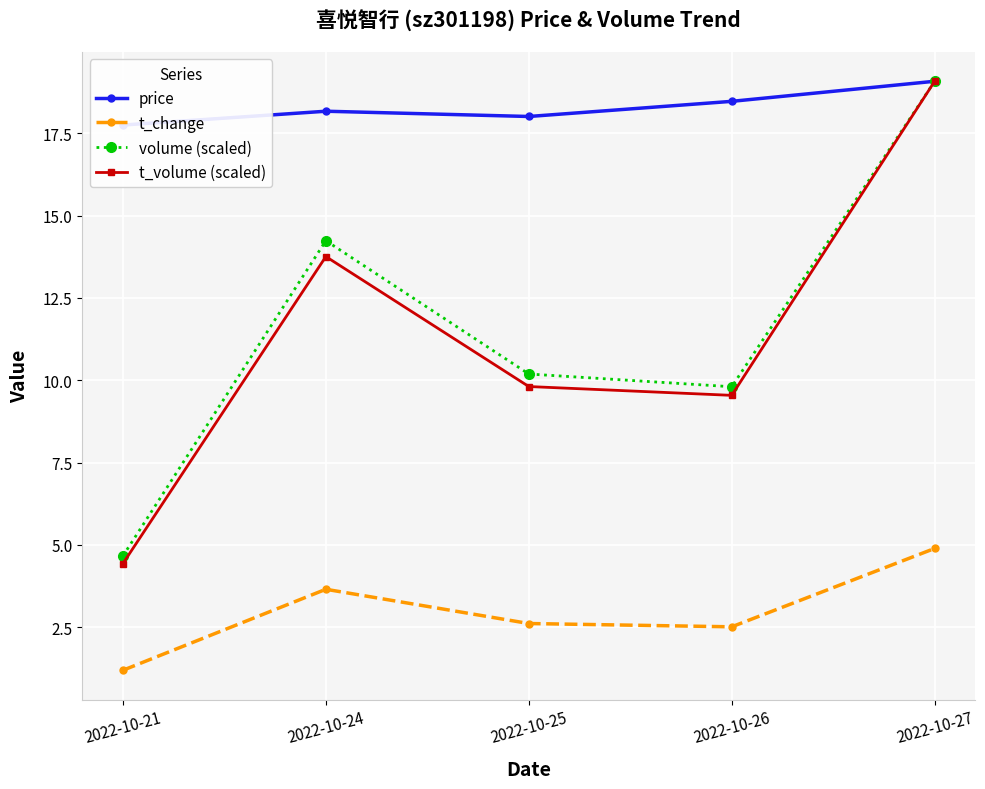

True or false: t_volume (scaled) and t_change cross at least once.

False